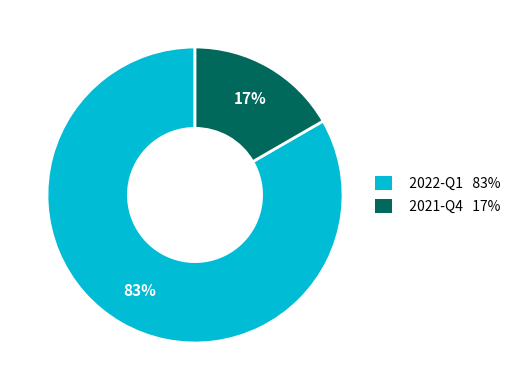

Between 2021-Q4 and 2022-Q1, which is larger?

2022-Q1